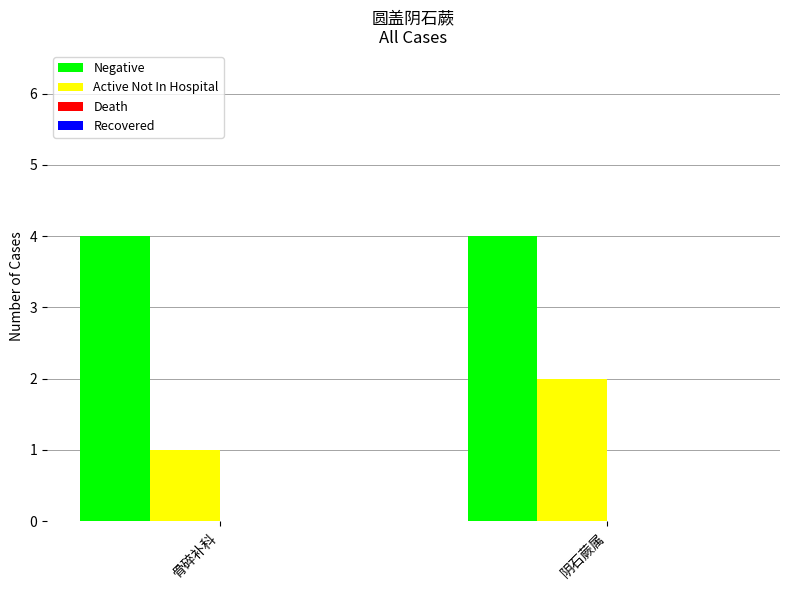

Which series has the widest spread of values?

Active Not In Hospital